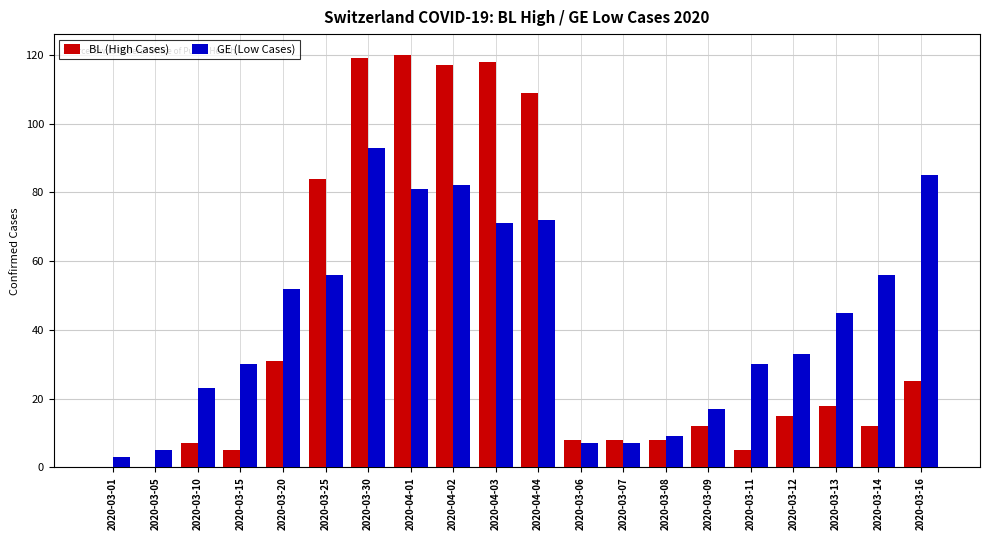

At which label is BL (High Cases) closest to 60?

2020-03-25